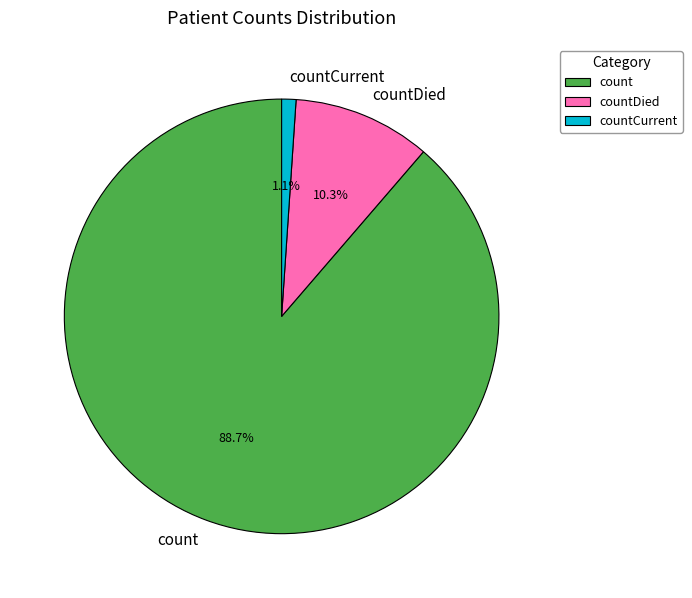

How much of the chart is everything except countCurrent?

98.9%